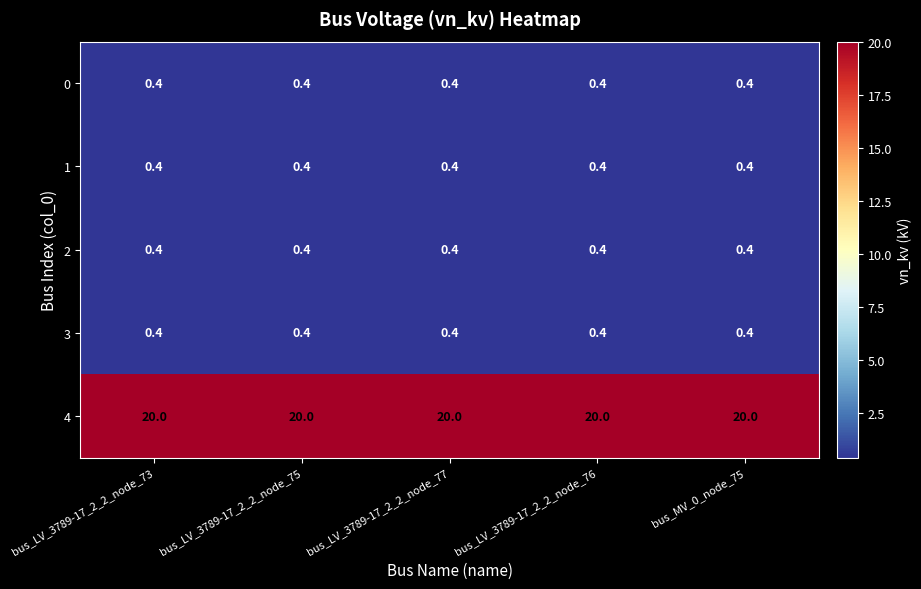

The 0 series shows 0.6 at bus_LV_3789-17_2_2_node_76. True or false?

False